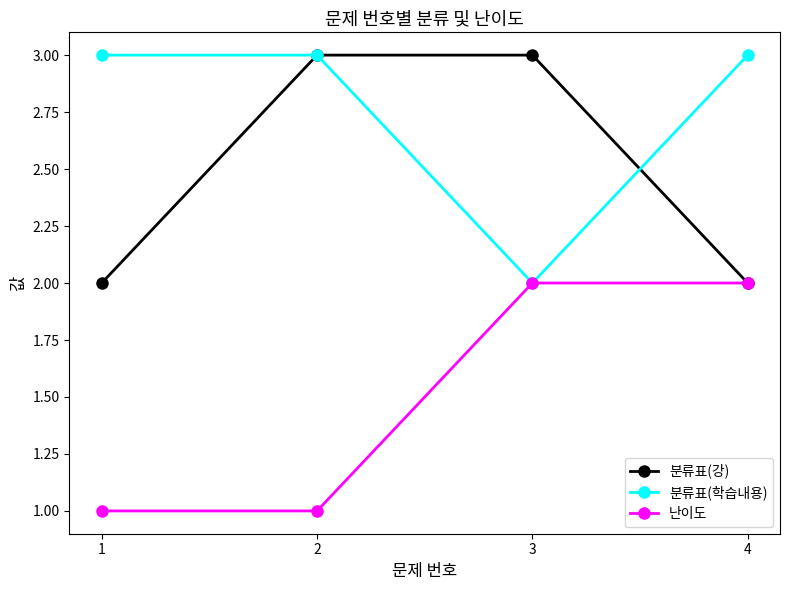

What is the value of the 분류표(강) point at the 1st from the left?

2